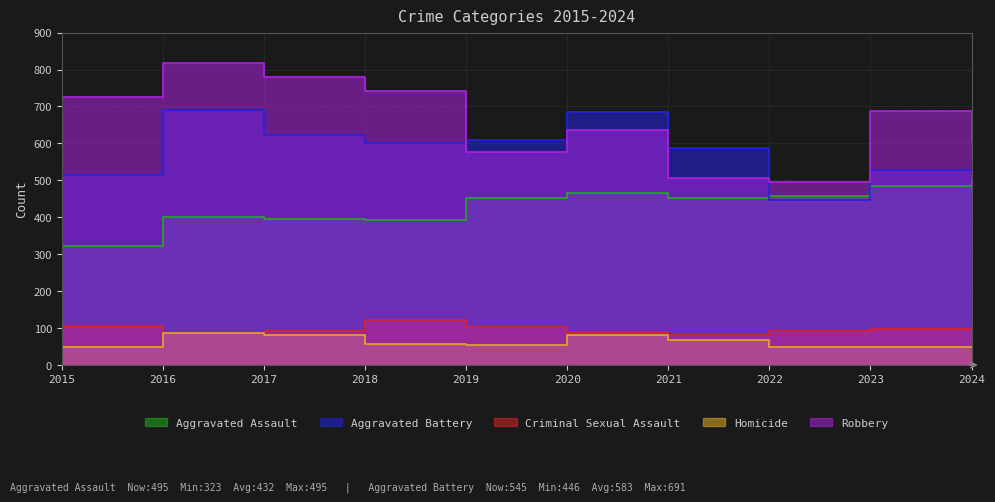

How many intersections are there between Aggravated Battery and Robbery?

2